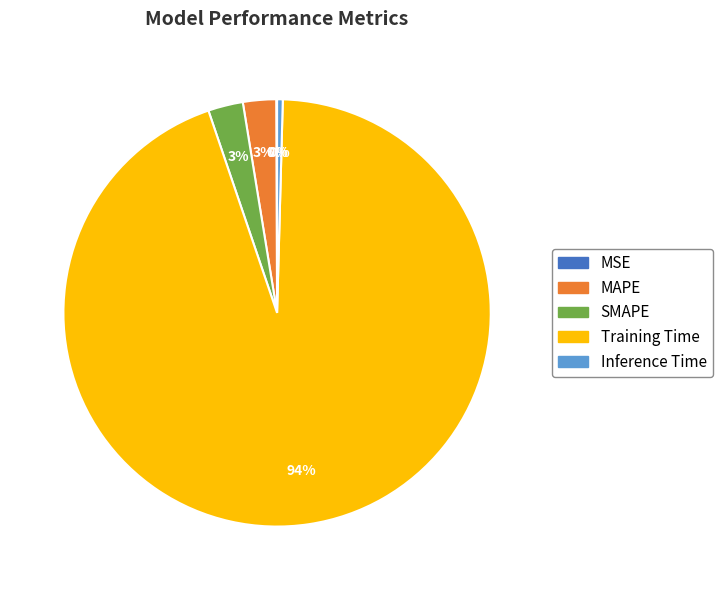

To the nearest percent, what is the difference between the largest and smallest slice percentages?

94%